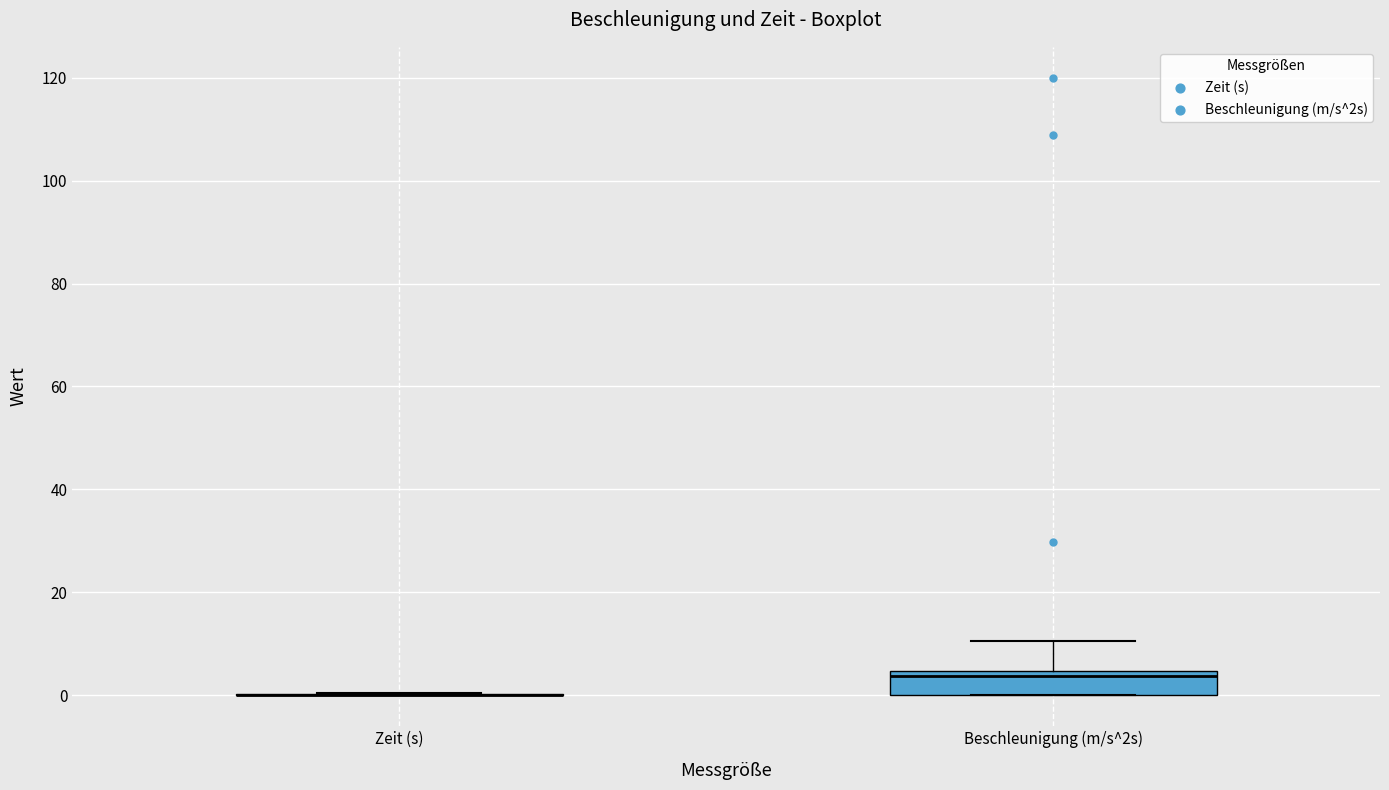

Reading left to right, read every box against the y-axis: the position of its median line, the range the box covers, and the ends of its whiskers. The values are not printed on the chart, so give them approximately, as read against the axis.

Zeit (s): box collapsed to a line at 0, whiskers 0 to 0
Beschleunigung (m/s^2s): median 4 (just below the box's upper edge), box 0 to 4, whiskers 0 to 10